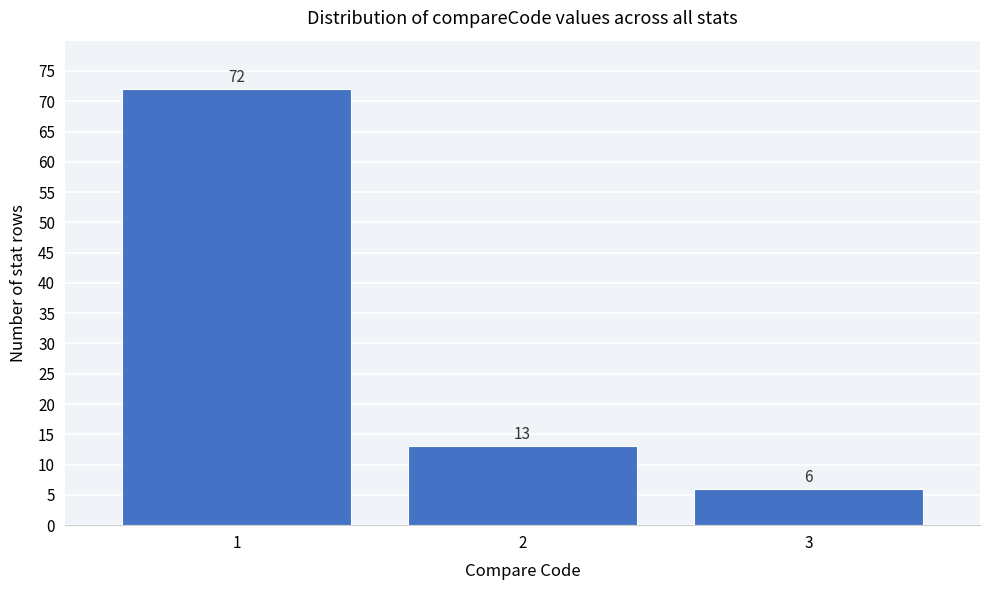

Reading left to right, what are all the values shown in this chart?

1=72	2=13	3=6